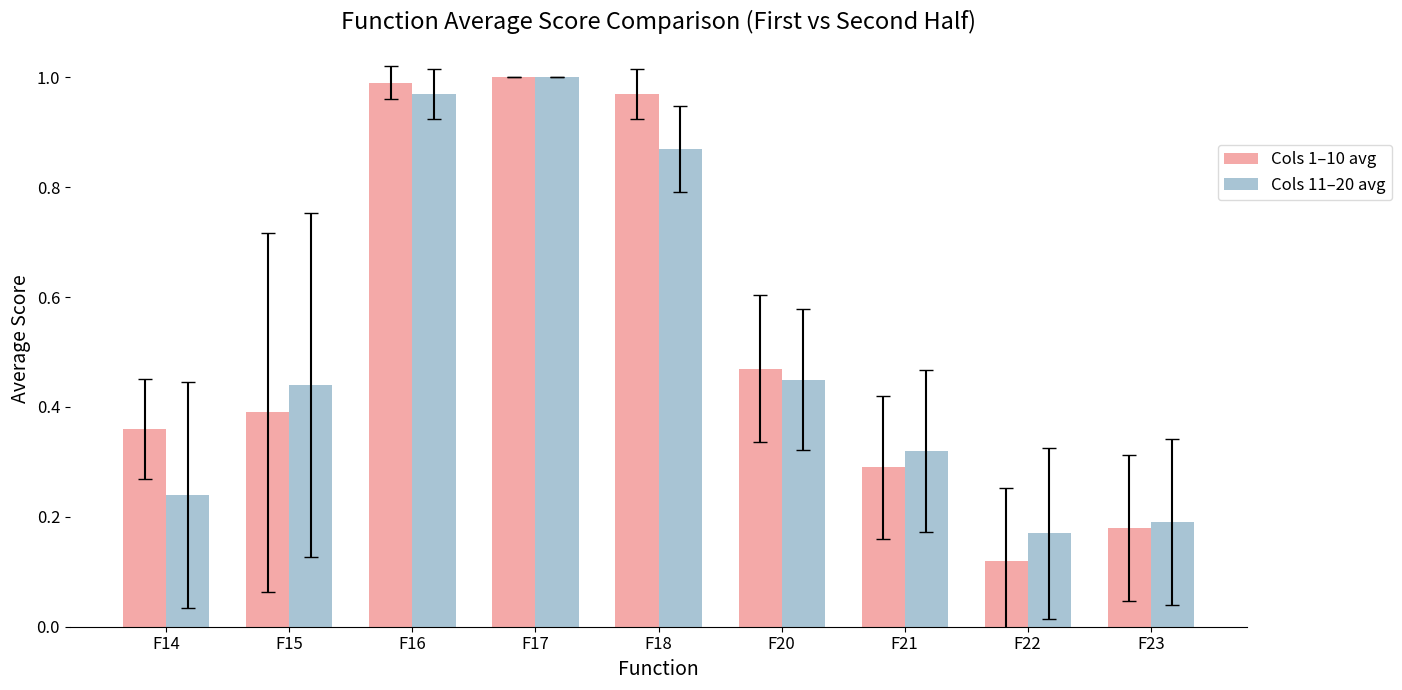

Is the value of Cols 1–10 avg at F14 greater than the value of Cols 11–20 avg at F15?

No